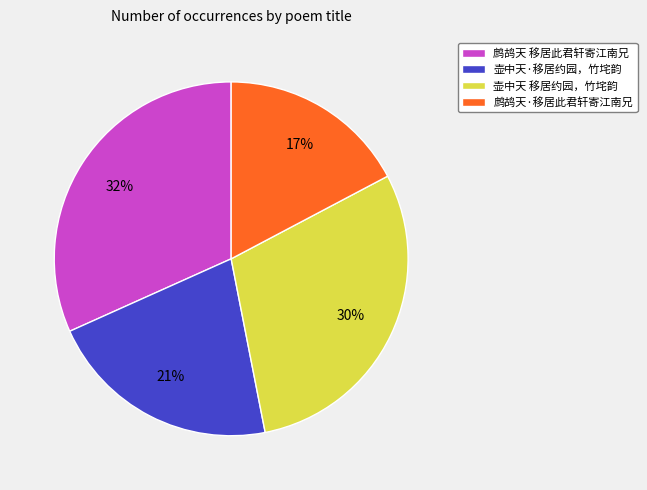

To the nearest percent, what is the difference between the 壶中天 移居约园，竹垞韵 and 鹧鸪天 移居此君轩寄江南兄 slice percentages?

2%